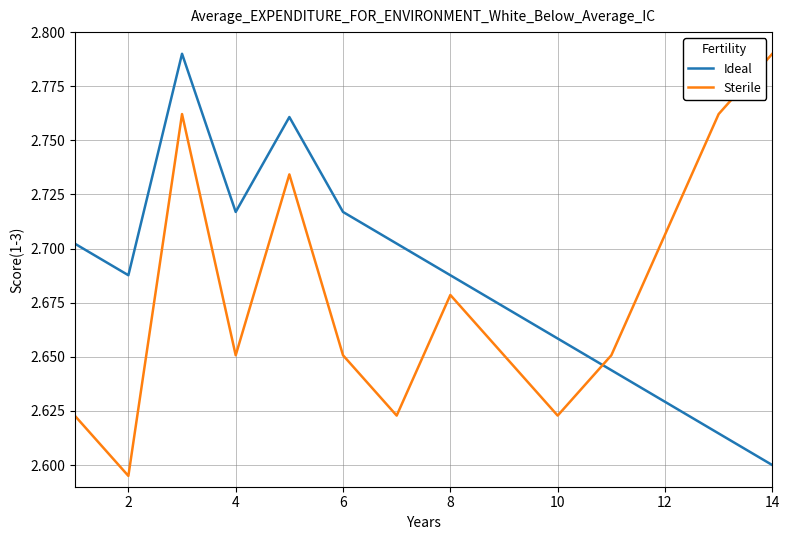

True or false: Sterile and Ideal cross at least once.

True